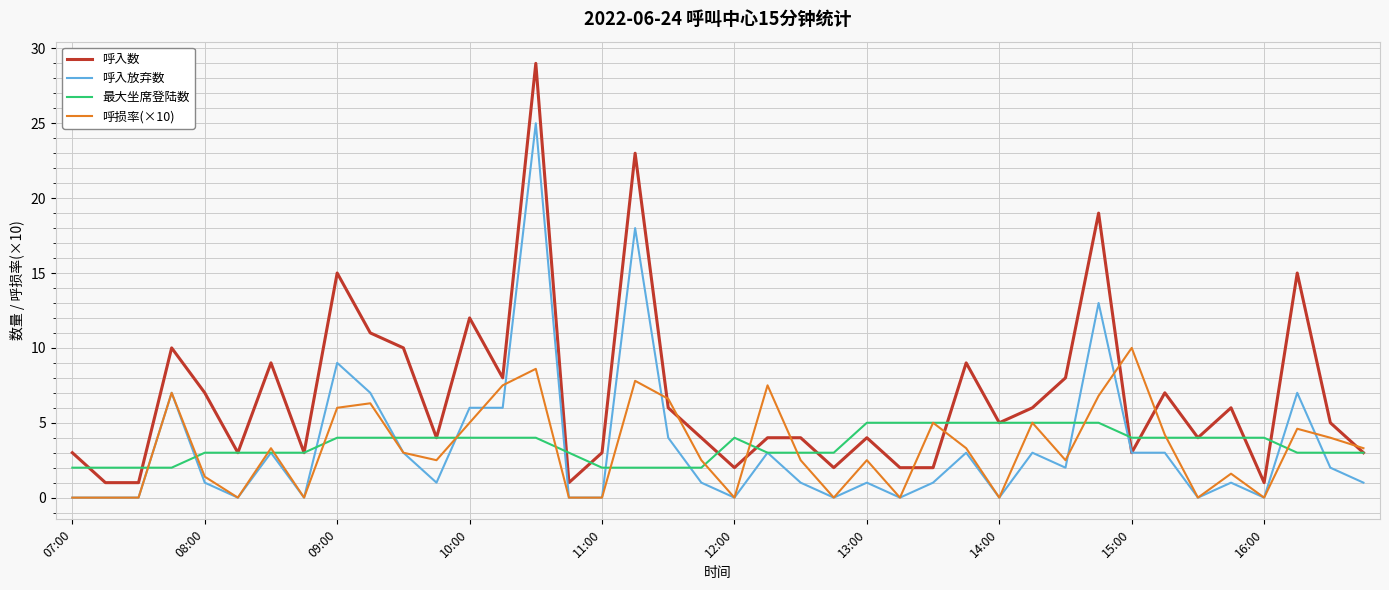

What is the lowest value of the 最大坐席登陆数 series?

2.0